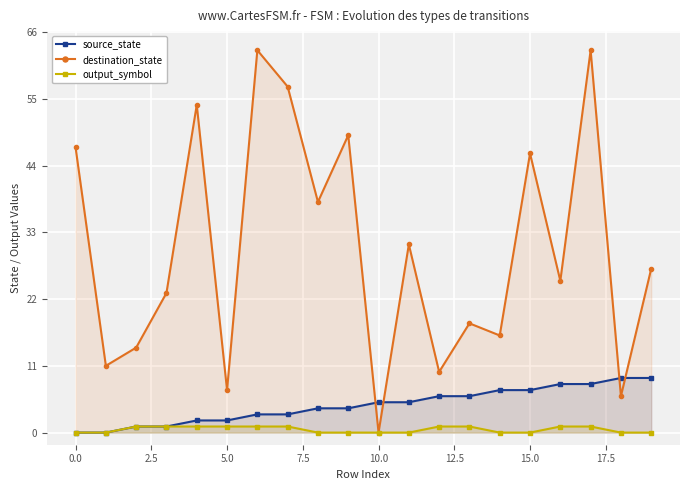

Reading left to right, what are all the values shown in this chart?

source_state: 0	0	1	1	2	2	3	3	4	4	5	5	6	6	7	7	8	8	9	9
destination_state: 47	11	14	23	54	7	63	57	38	49	0	31	10	18	16	46	25	63	6	27
output_symbol: 0	0	1	1	1	1	1	1	0	0	0	0	1	1	0	0	1	1	0	0